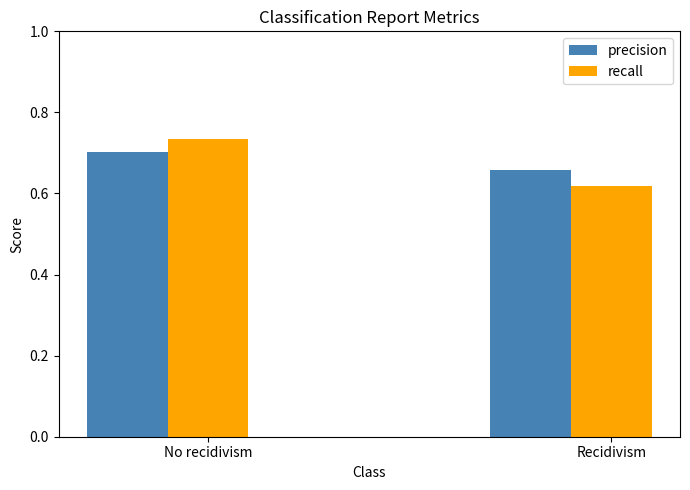

How many categories are shown in the chart?

2